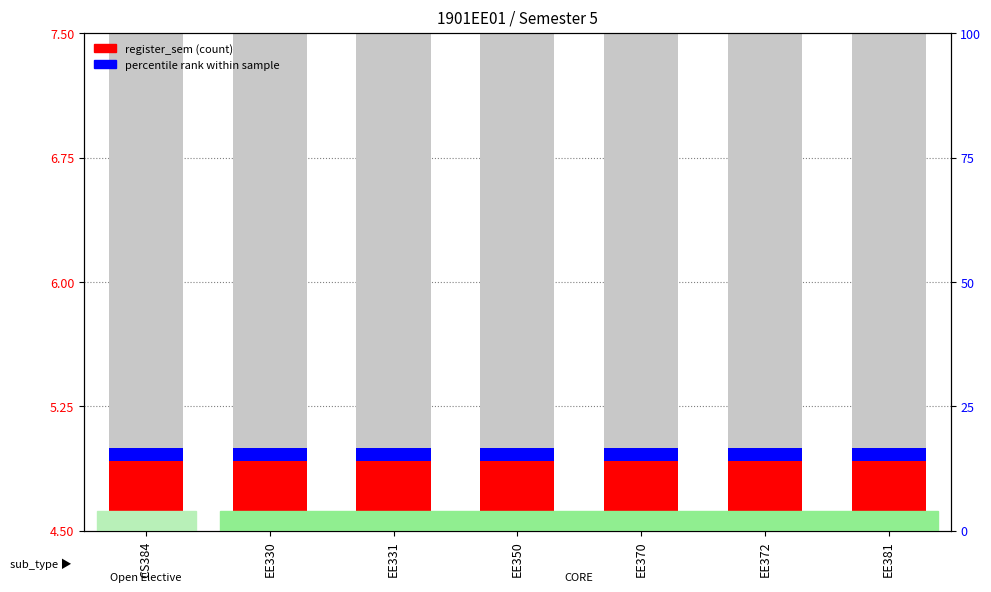

At which label is register_sem closest to 0?

CS384